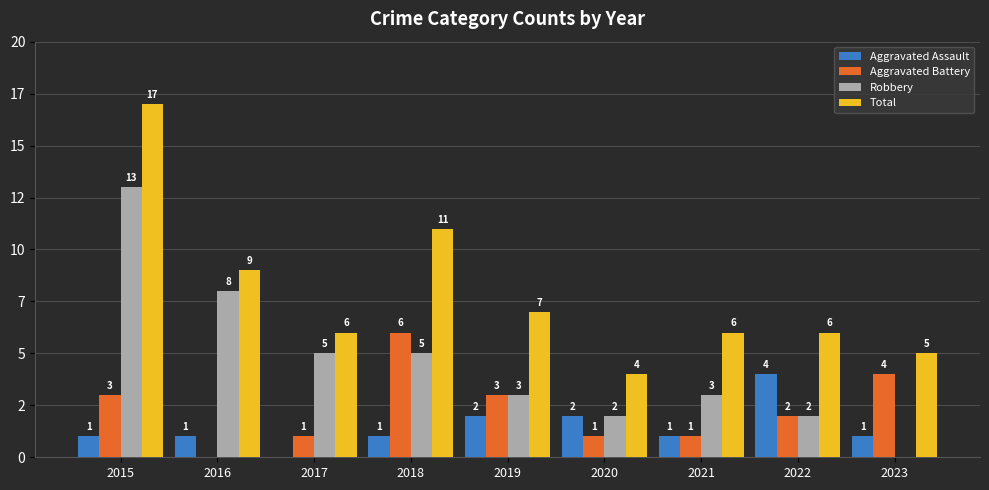

Are the bars grouped side by side (vs. stacked)?

Yes